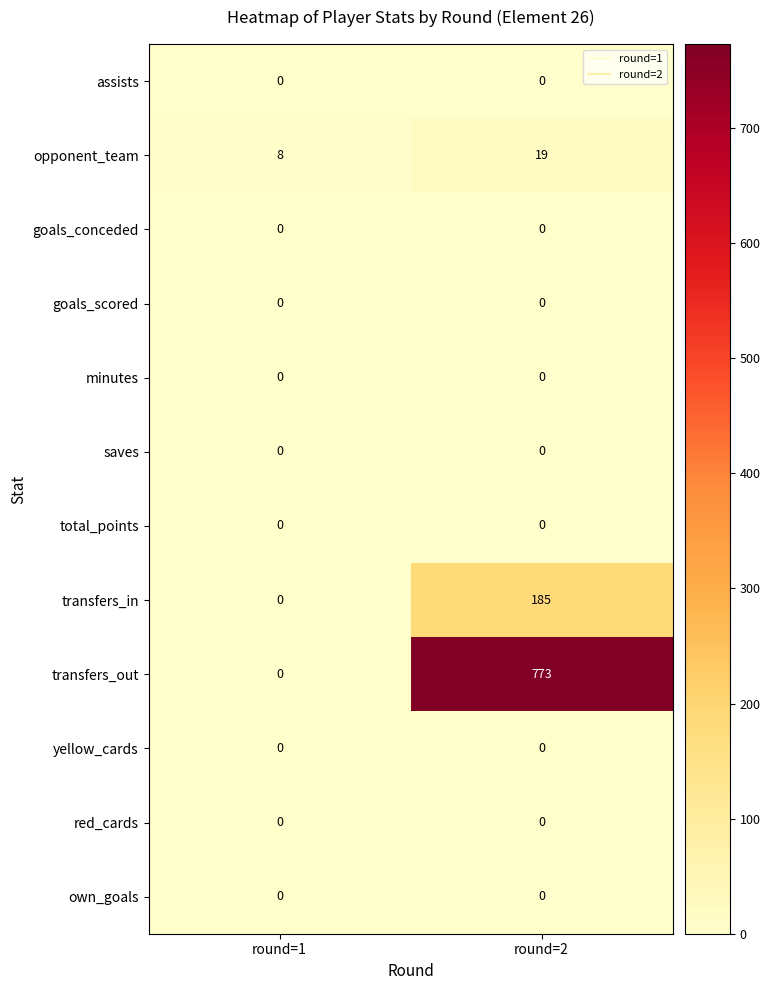

Reading left to right, list all the values displayed in this chart.

assists: 0	0
opponent_team: 8	19
goals_conceded: 0	0
goals_scored: 0	0
minutes: 0	0
saves: 0	0
total_points: 0	0
transfers_in: 0	185
transfers_out: 0	773
yellow_cards: 0	0
red_cards: 0	0
own_goals: 0	0